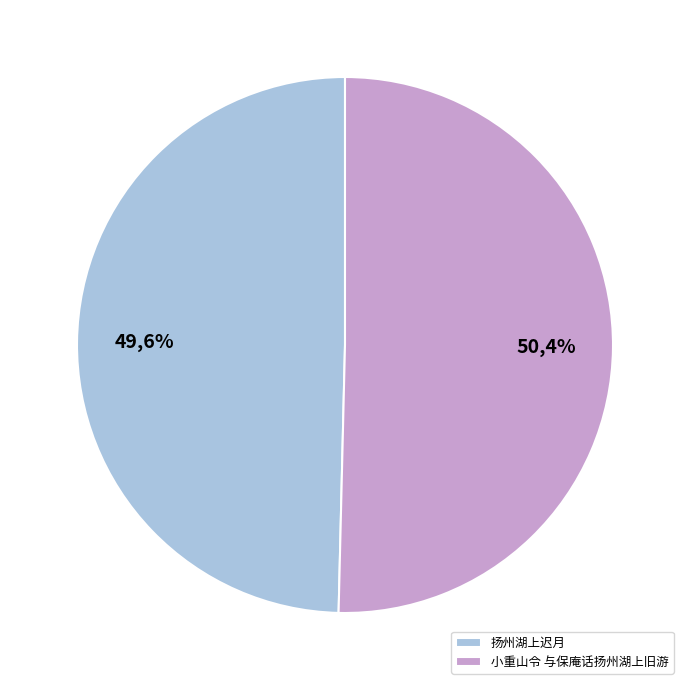

True or false: 小重山令 与保庵话扬州湖上旧游 accounts for 56% of the total.

False